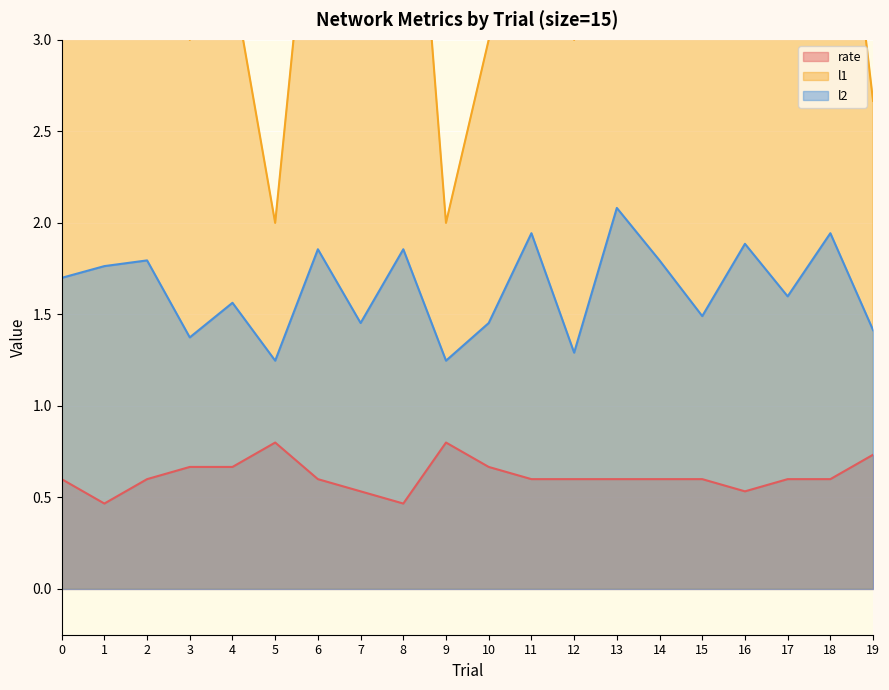

What is the value of the l2 point at the 1st from the left?

1.7